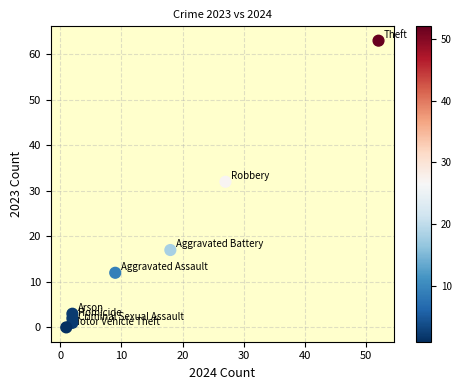

What Y value in the scatter plot is closest to 31?

32